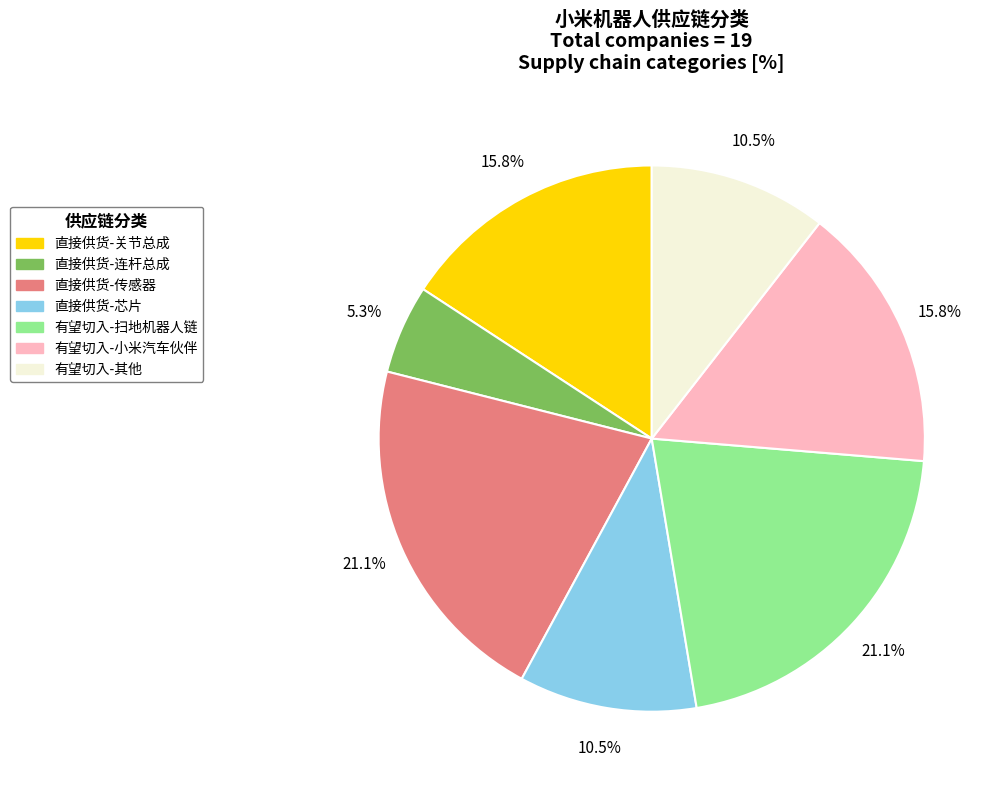

Which has a higher value, 直接供货-连杆总成 or 直接供货-传感器?

直接供货-传感器